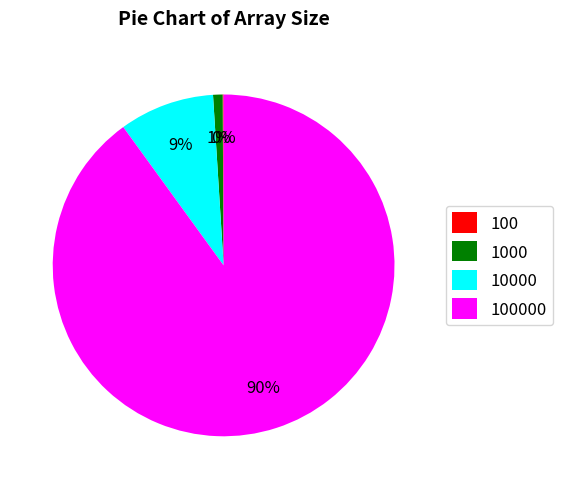

To the nearest percent, what is the difference between the largest and smallest slice percentages?

90%